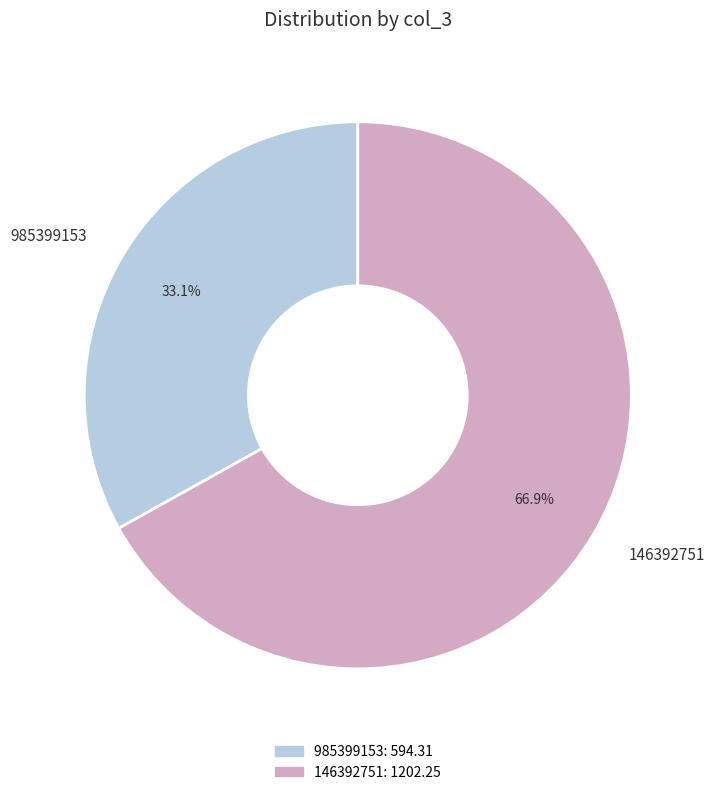

How many segments does this pie chart have?

2